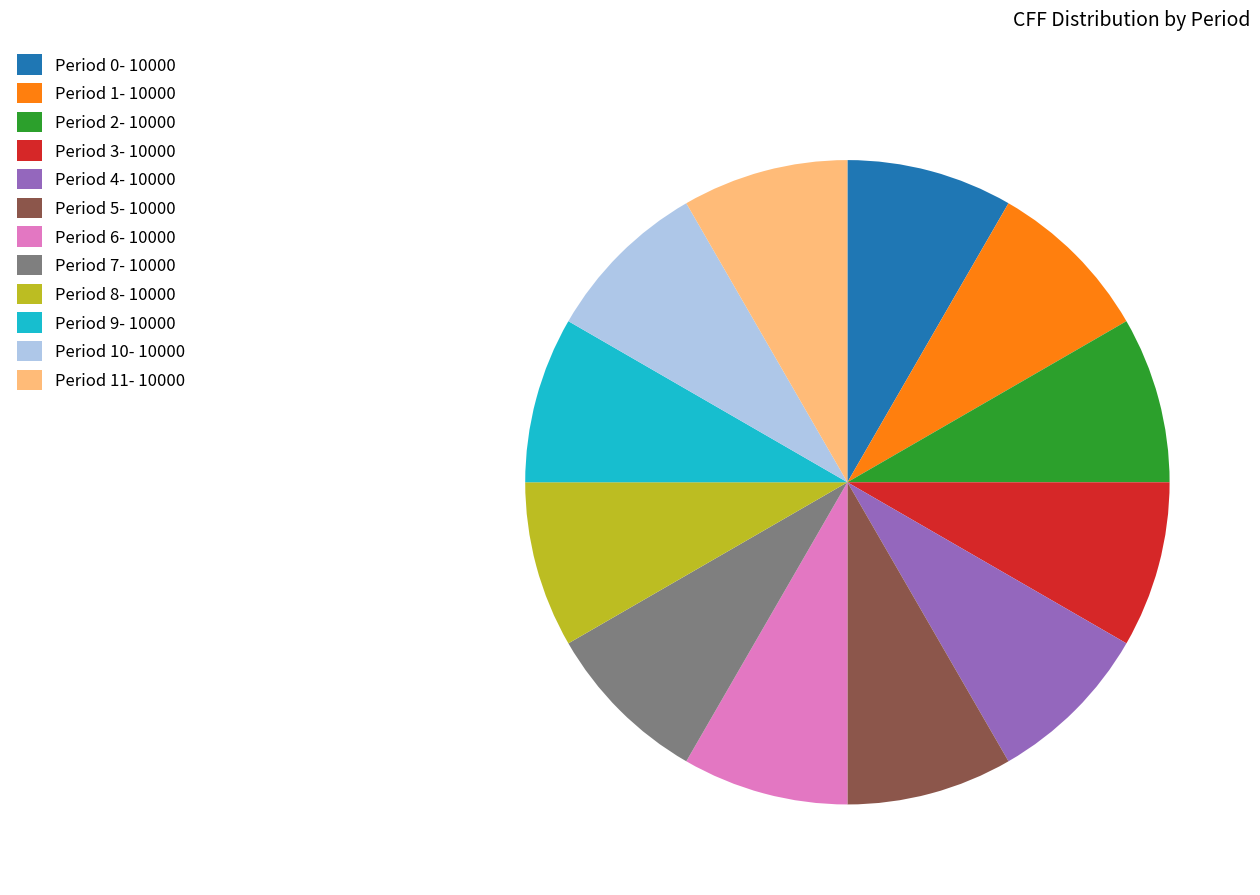

True or false: Period 11- 10000 accounts for 8% of the total.

True